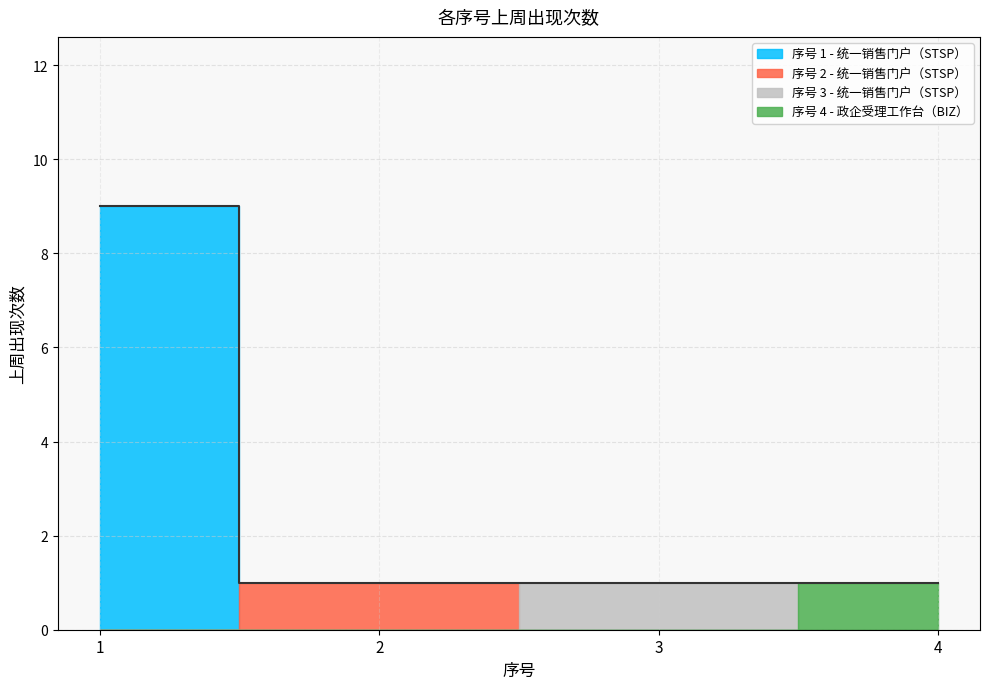

List the labels in order of value, smallest first.

2, 3, 4, 1